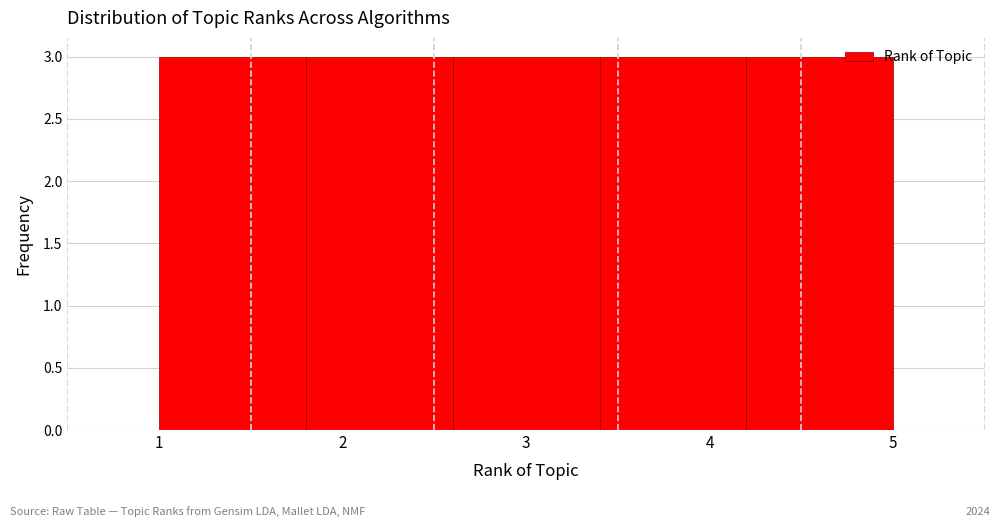

How tall is the bar that spans 1.0 to 1.8 on the x-axis? The values are not printed on the chart, so give them approximately, as read against the axis.

3